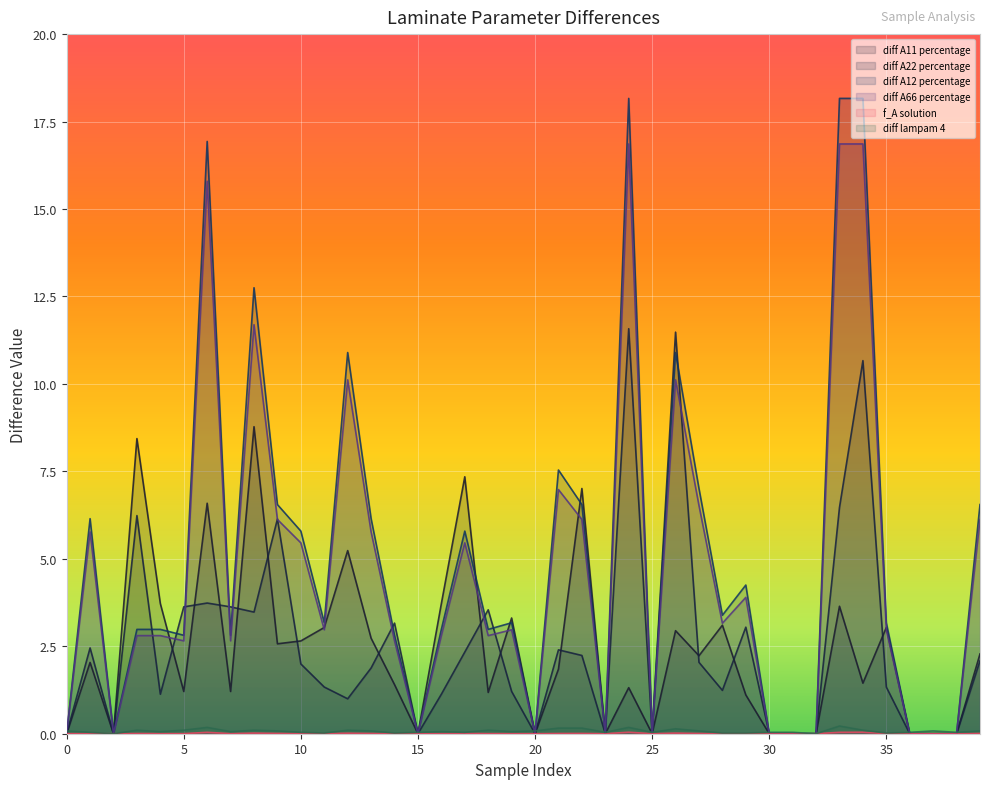

True or false: diff A11 percentage and diff lampam 4 intersect in this chart.

True